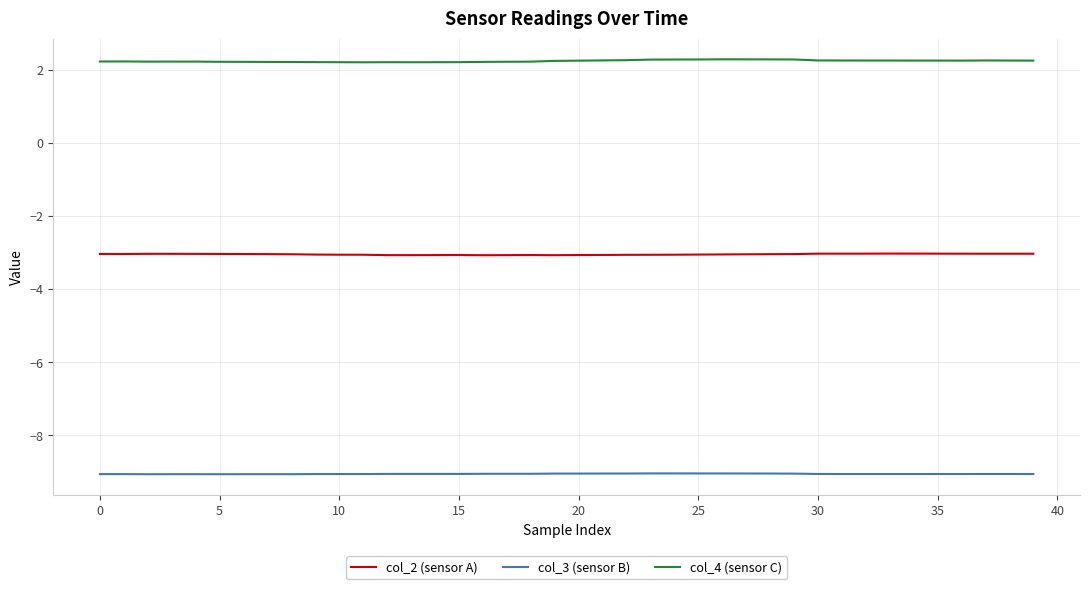

True or false: col_4 (sensor C) has more than 0 points higher than both neighbors.

True